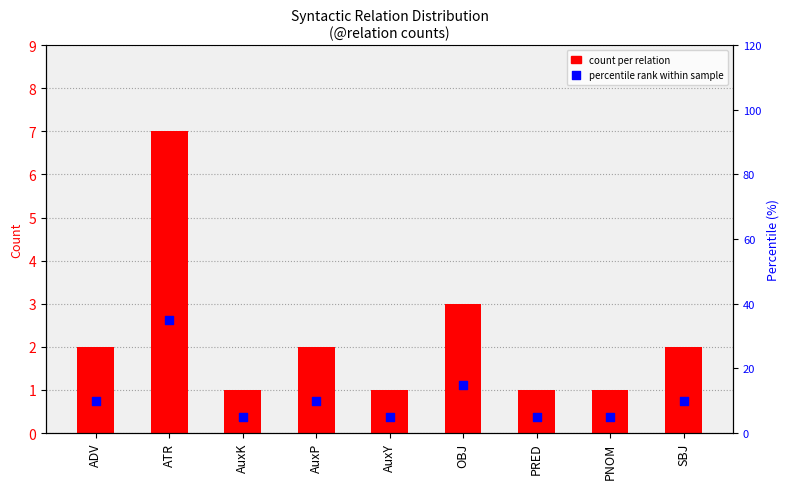

What are all the series names shown in the legend?

count per relation, percentile rank within sample